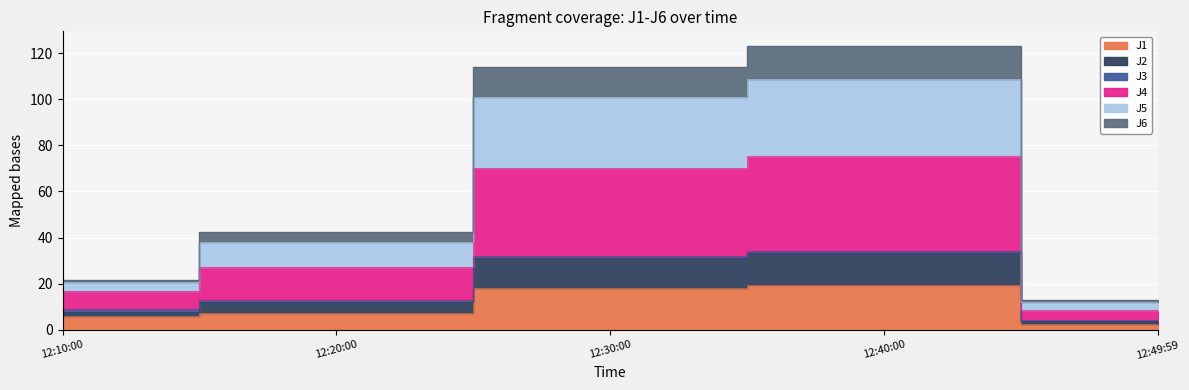

What is the difference between the highest and lowest values at 12:49:59?

10.8